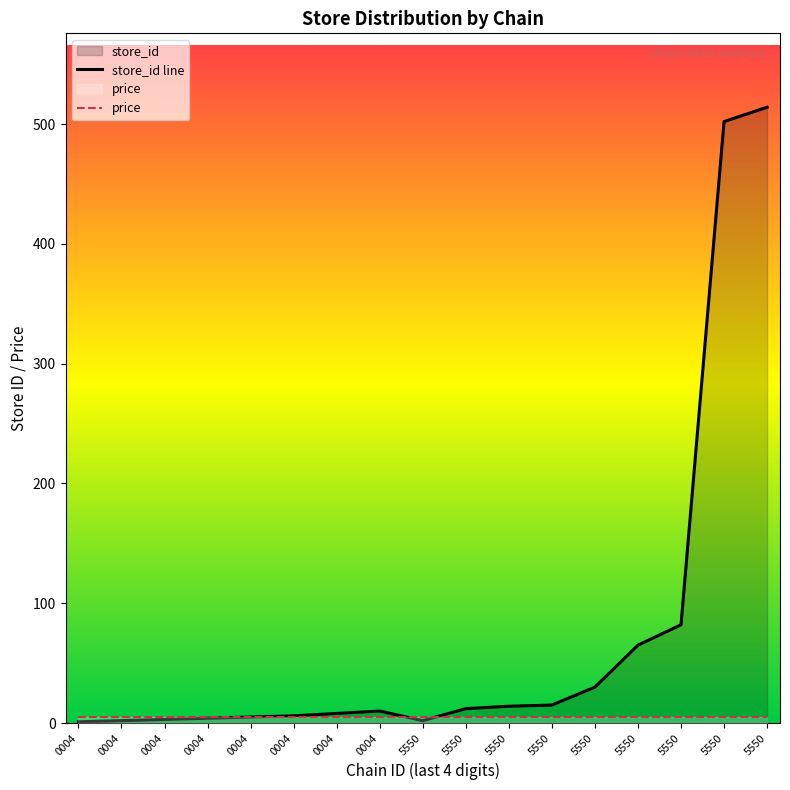

At which label is price closest to 4?

0004